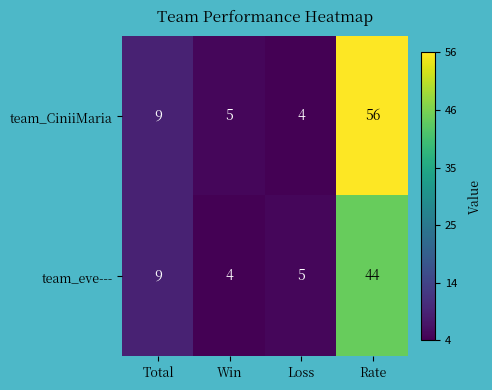

Which series changed the most between Total and Win?

team_eve---